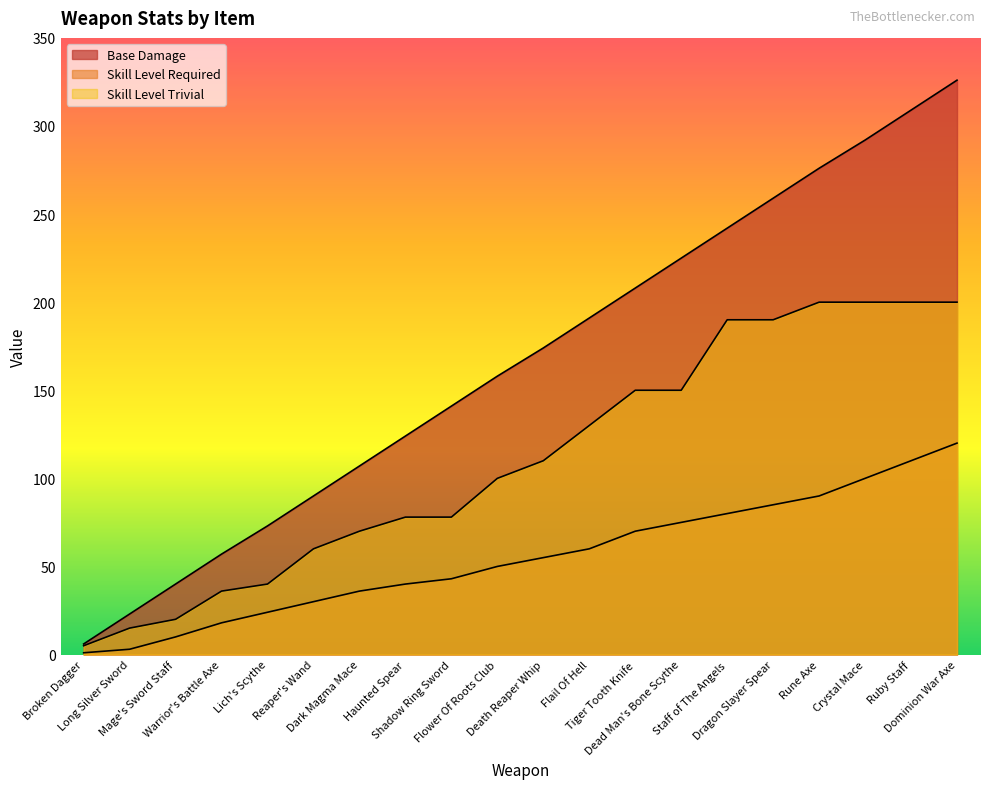

The value of skill_level_trivial at Reaper's Wand is 60. True or false?

True